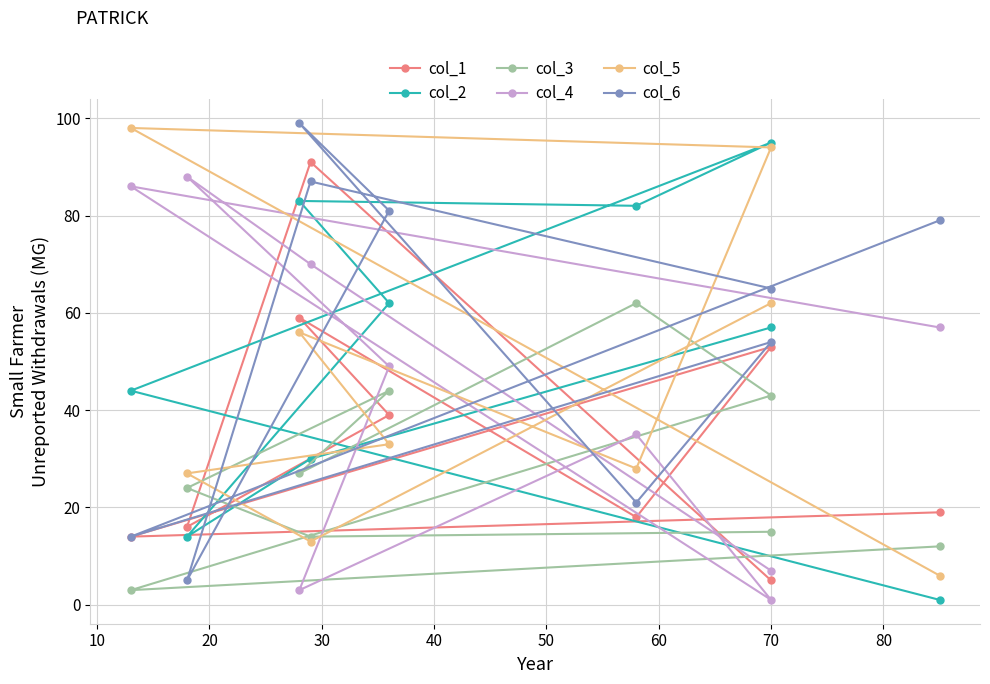

True or false: col_5 and col_2 cross at least once.

True